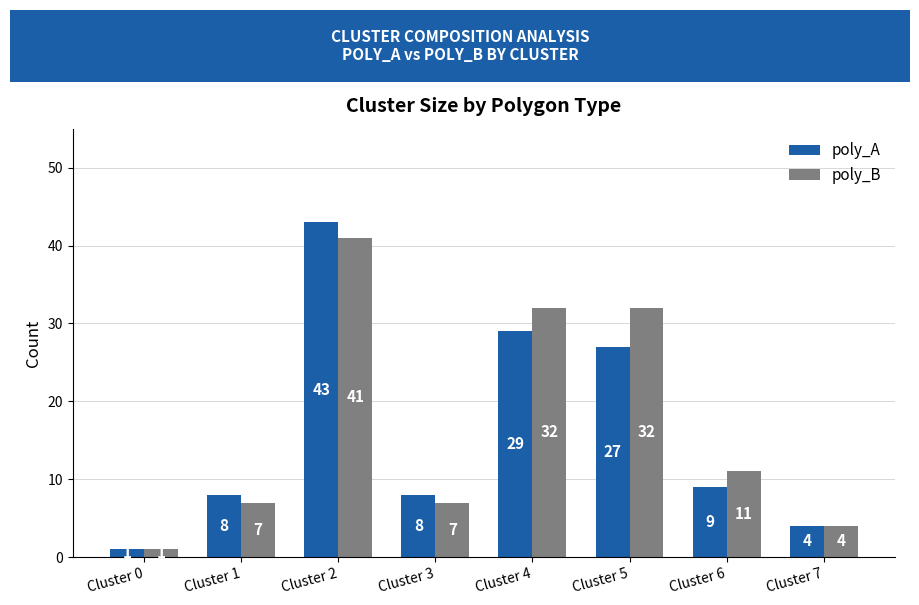

Where does the poly_B series first go above 11?

Cluster 2